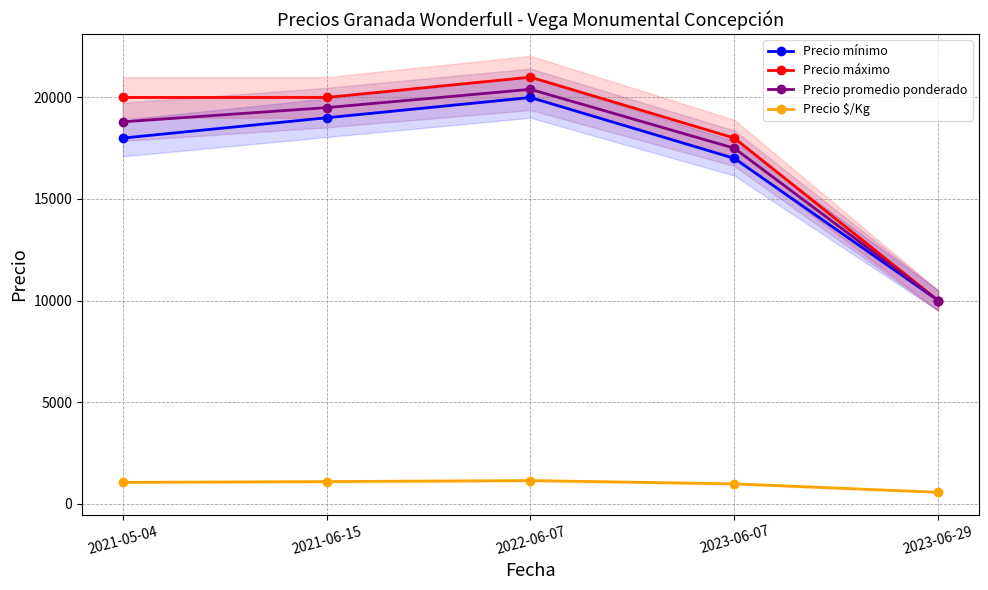

Where is Precio máximo nearest to the value 15500?

2023-06-07